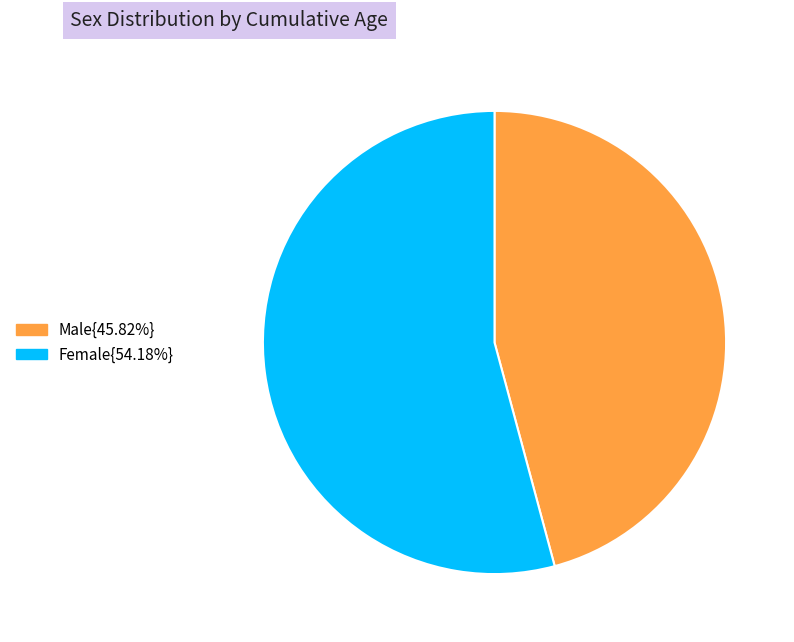

Is there a majority slice in this chart?

Yes